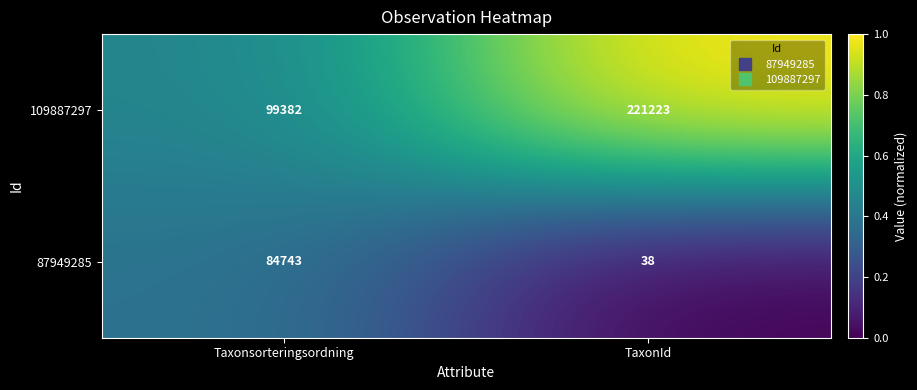

Which label corresponds to the smallest value in the chart?

TaxonId